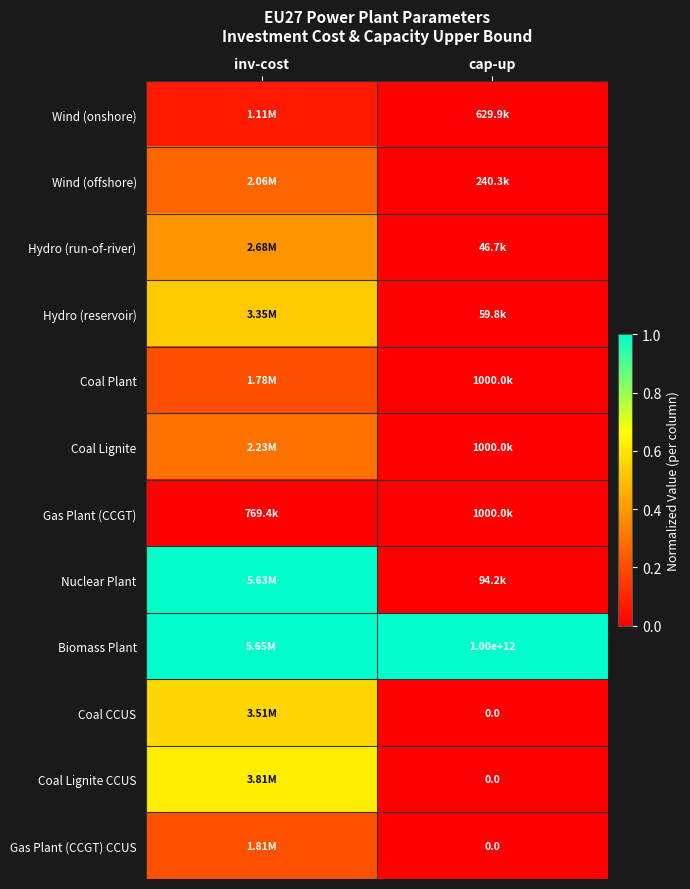

The value of Coal Plant at cap-up is 0.0. True or false?

False